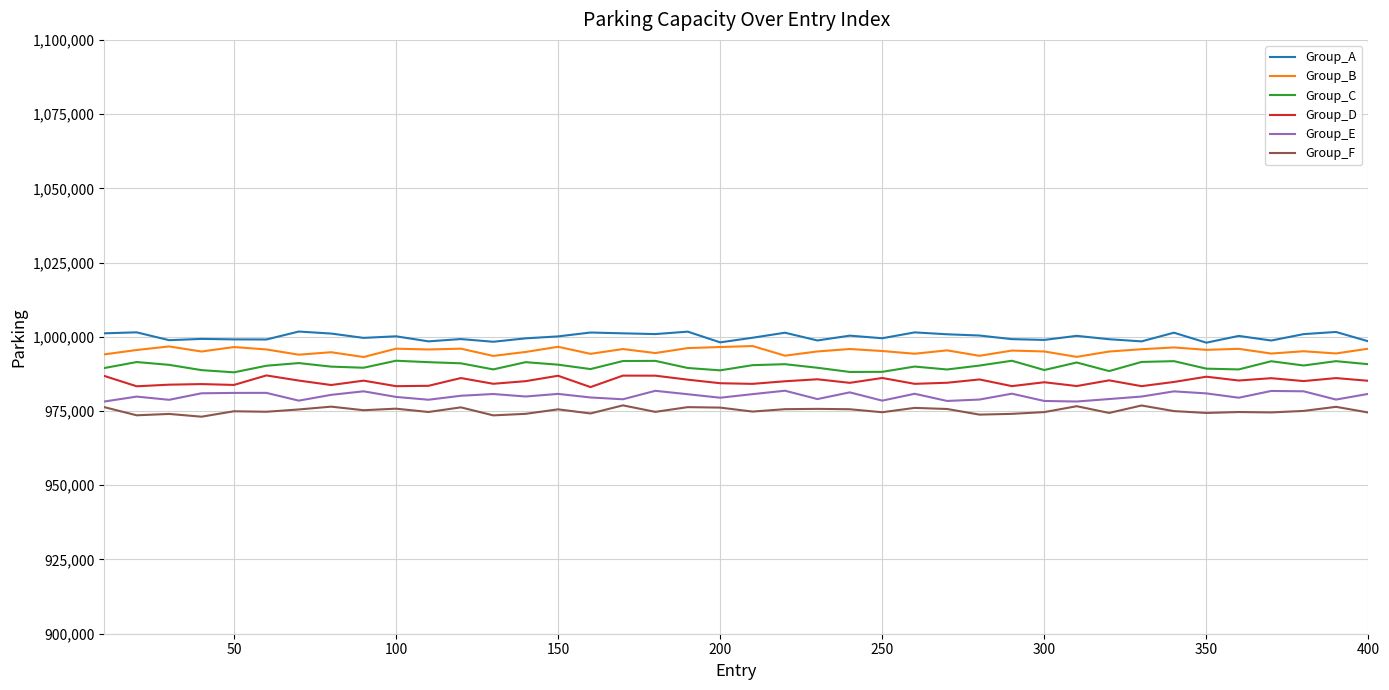

List the series in order of their overall mean, lowest first.

Group_F, Group_E, Group_D, Group_C, Group_B, Group_A